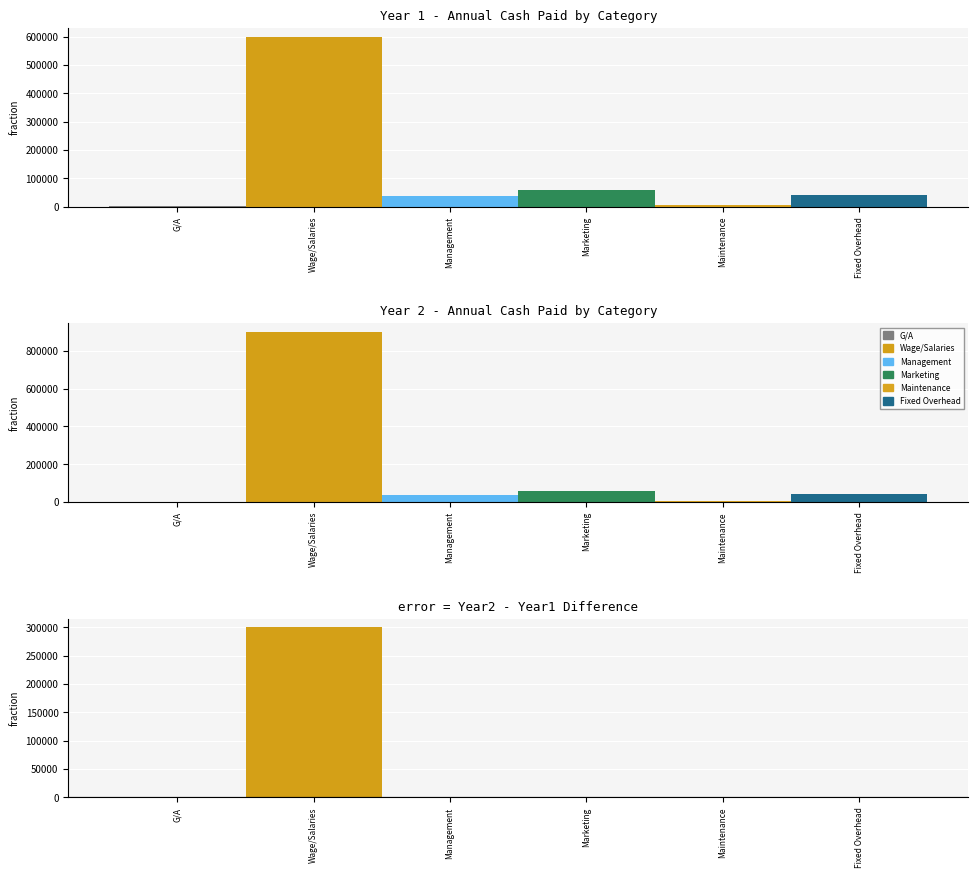

Are the bars grouped side by side (vs. stacked)?

Yes